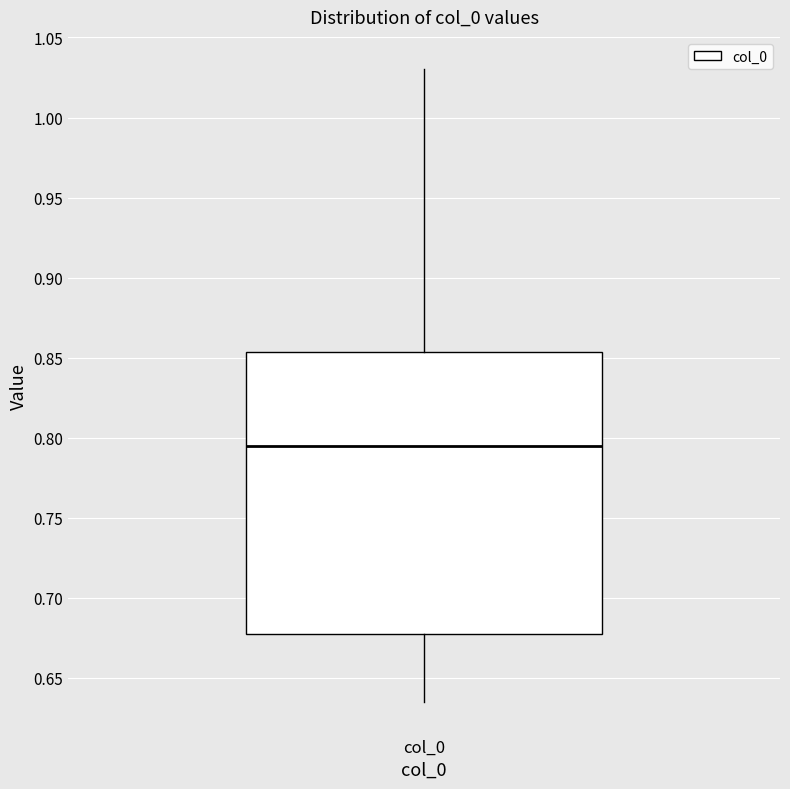

Transcribe this box plot: give where the median line is, the range the box spans, and where the two whiskers end, as read against the y-axis. The values are not printed on the chart, so give them approximately, as read against the axis.

median 0.795, box 0.675 to 0.855, whiskers 0.635 to 1.030